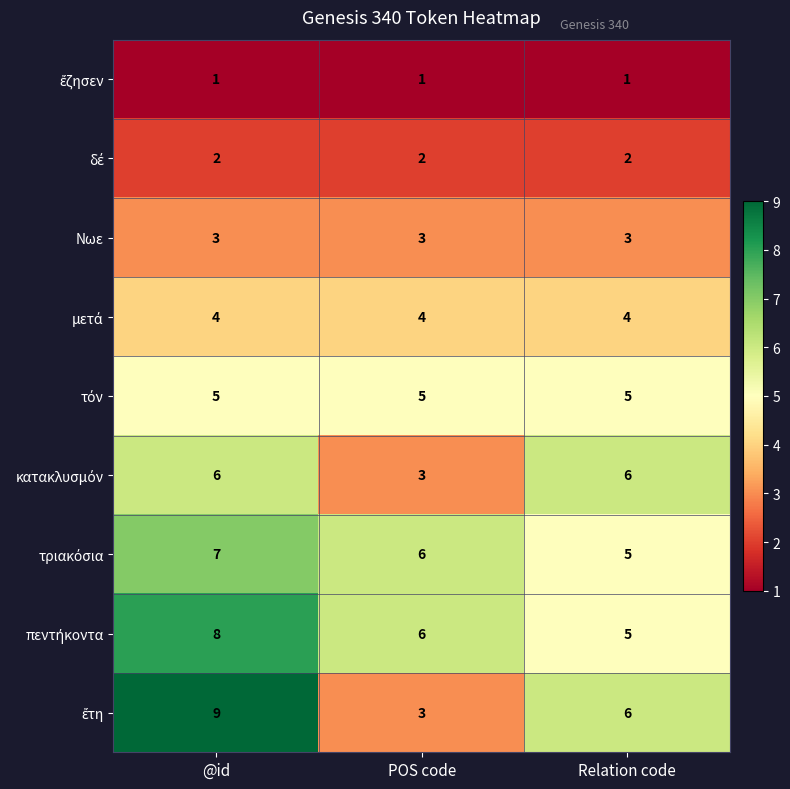

What is the minimum value shown in the chart?

1